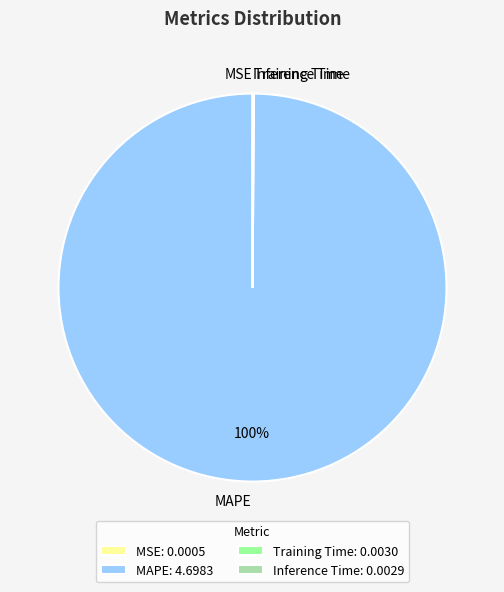

To the nearest percent, what portion does MAPE represent?

100%